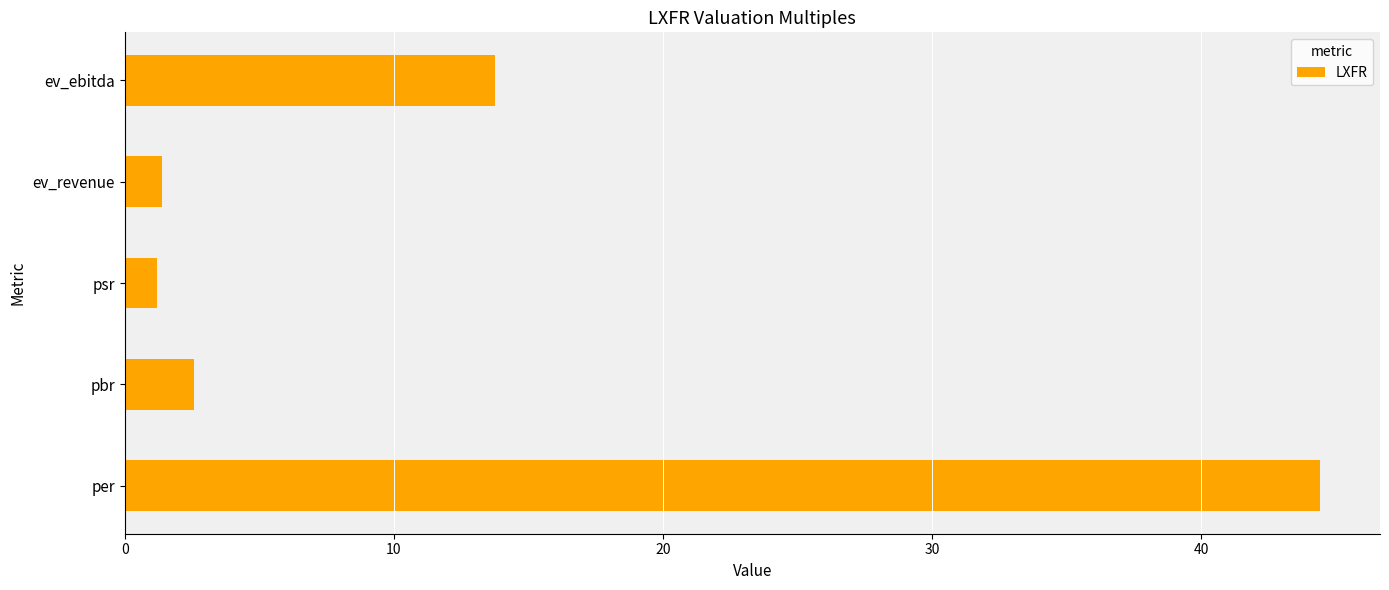

What is the sum of the values at ev_ebitda and per?

58.2